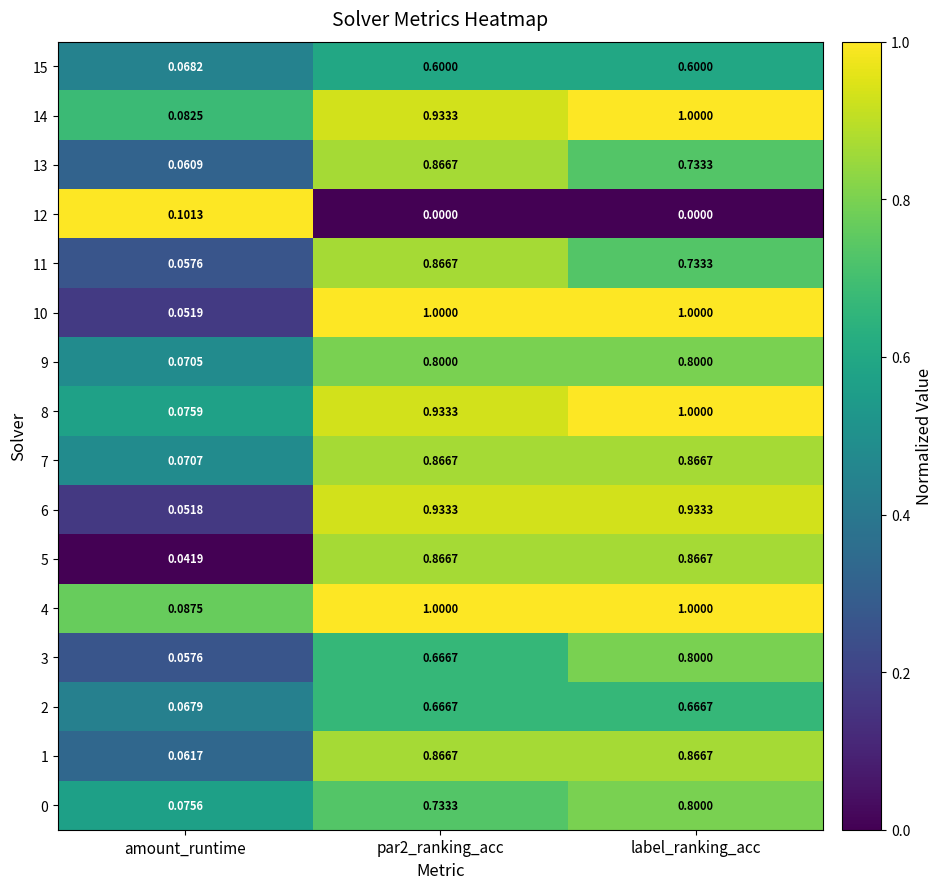

Where is 9 nearest to the value 0?

amount_runtime